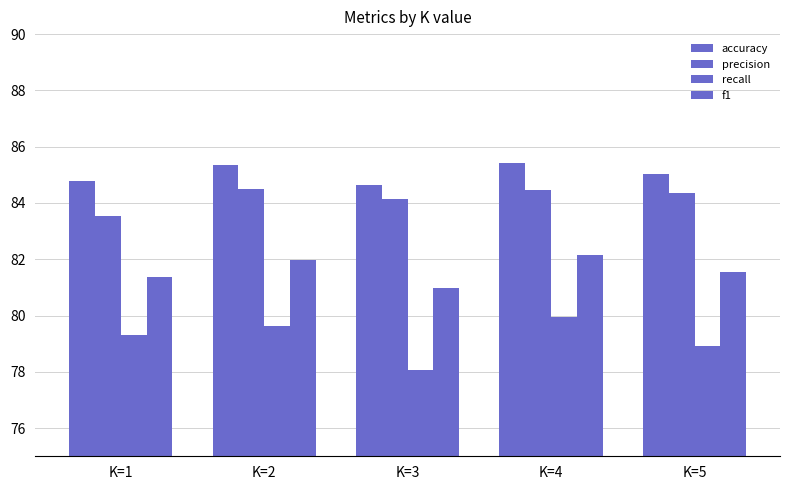

What is the average value of the recall series?

79.2